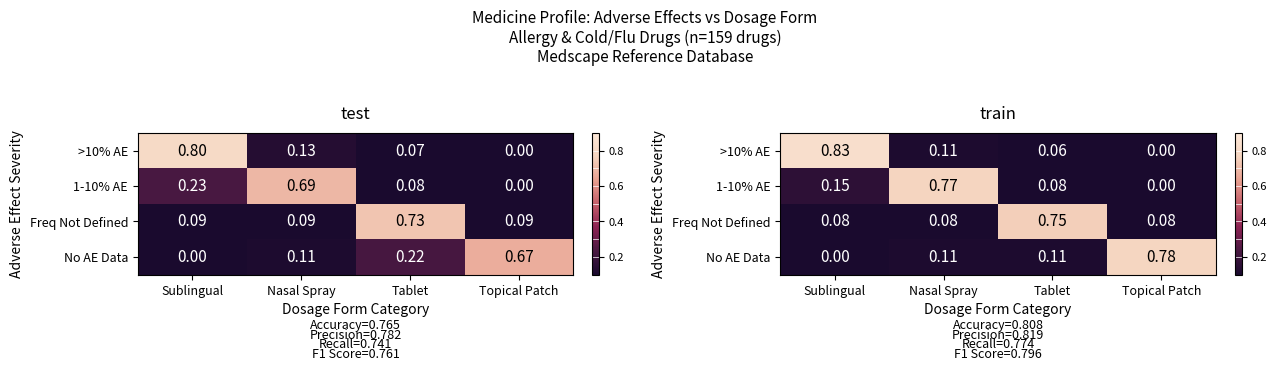

At which label does >10% AE reach its minimum?

Topical Patch